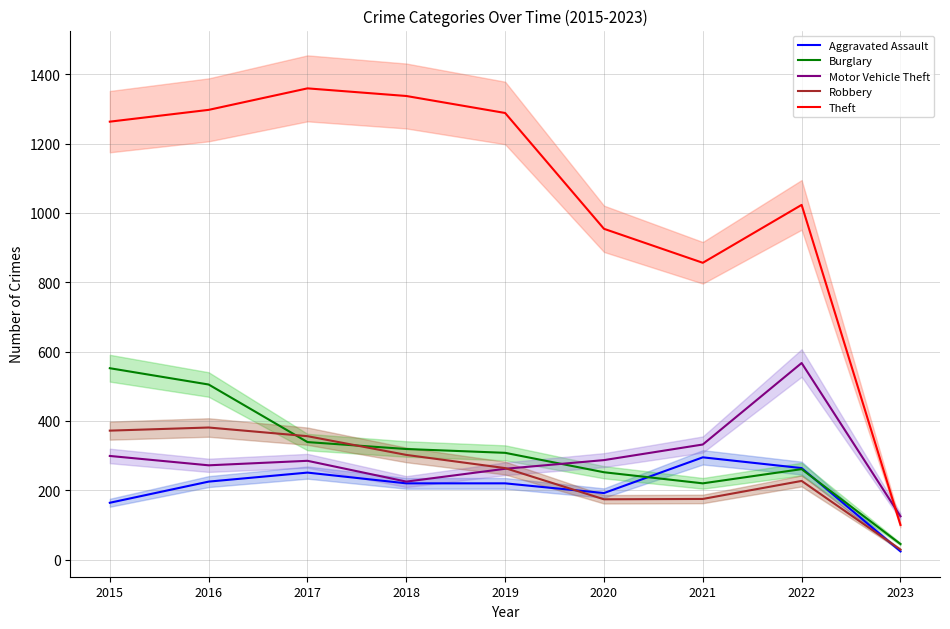

True or false: Motor Vehicle Theft and Aggravated Assault cross at least once.

False